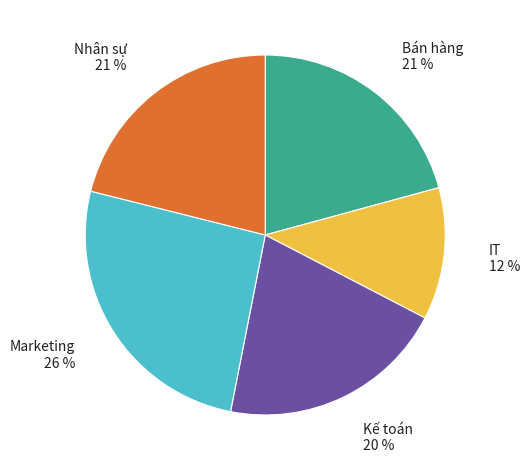

Do Nhân sự and Bán hàng together represent more than half of the pie?

No